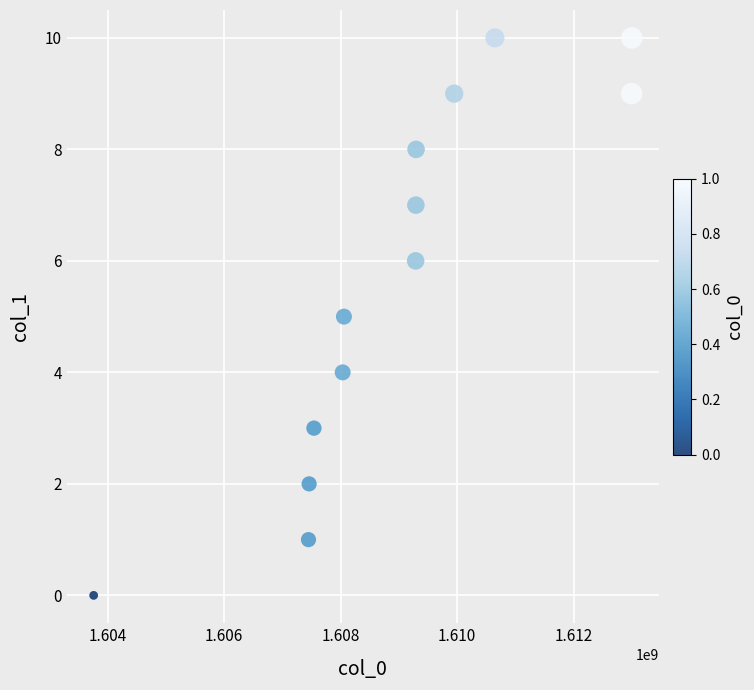

Count the number of points in this scatter plot.

13